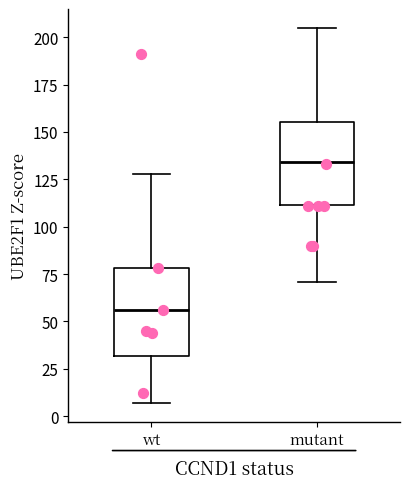

Reading left to right, read every box against the y-axis: the position of its median line, the range the box covers, and the ends of its whiskers. The values are not printed on the chart, so give them approximately, as read against the axis.

wt: median 55, box 30 to 80, whiskers 5 to 130
mutant: median 135, box 110 to 155, whiskers 70 to 205